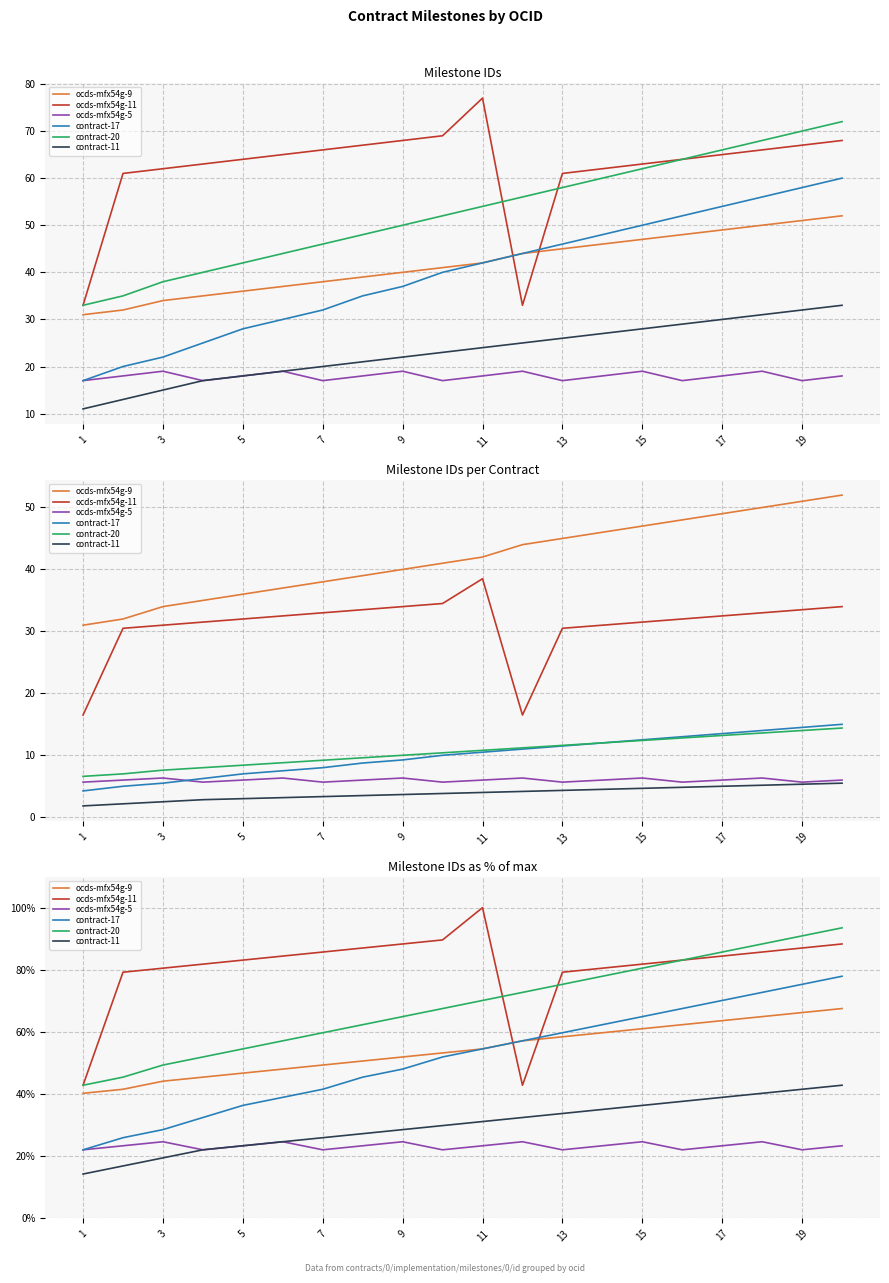

True or false: contract-17 and contract-11 cross at least once.

False